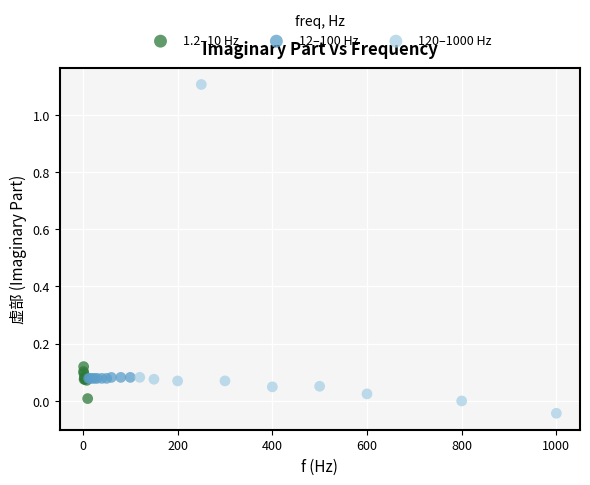

Which series has the largest Y range (max minus min)?

120–1000 Hz